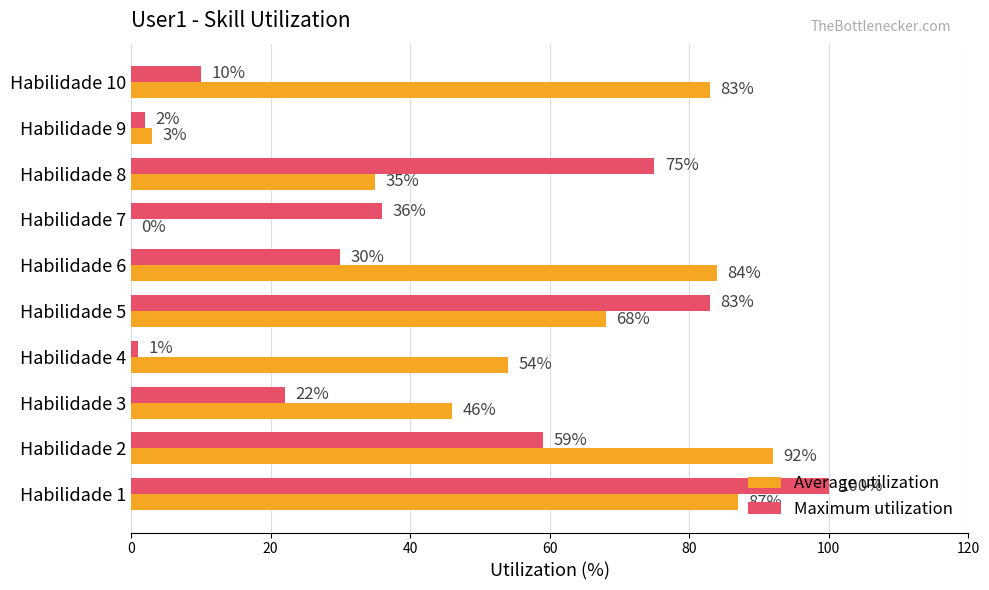

At which label is Maximum utilization closest to 50?

Habilidade 2